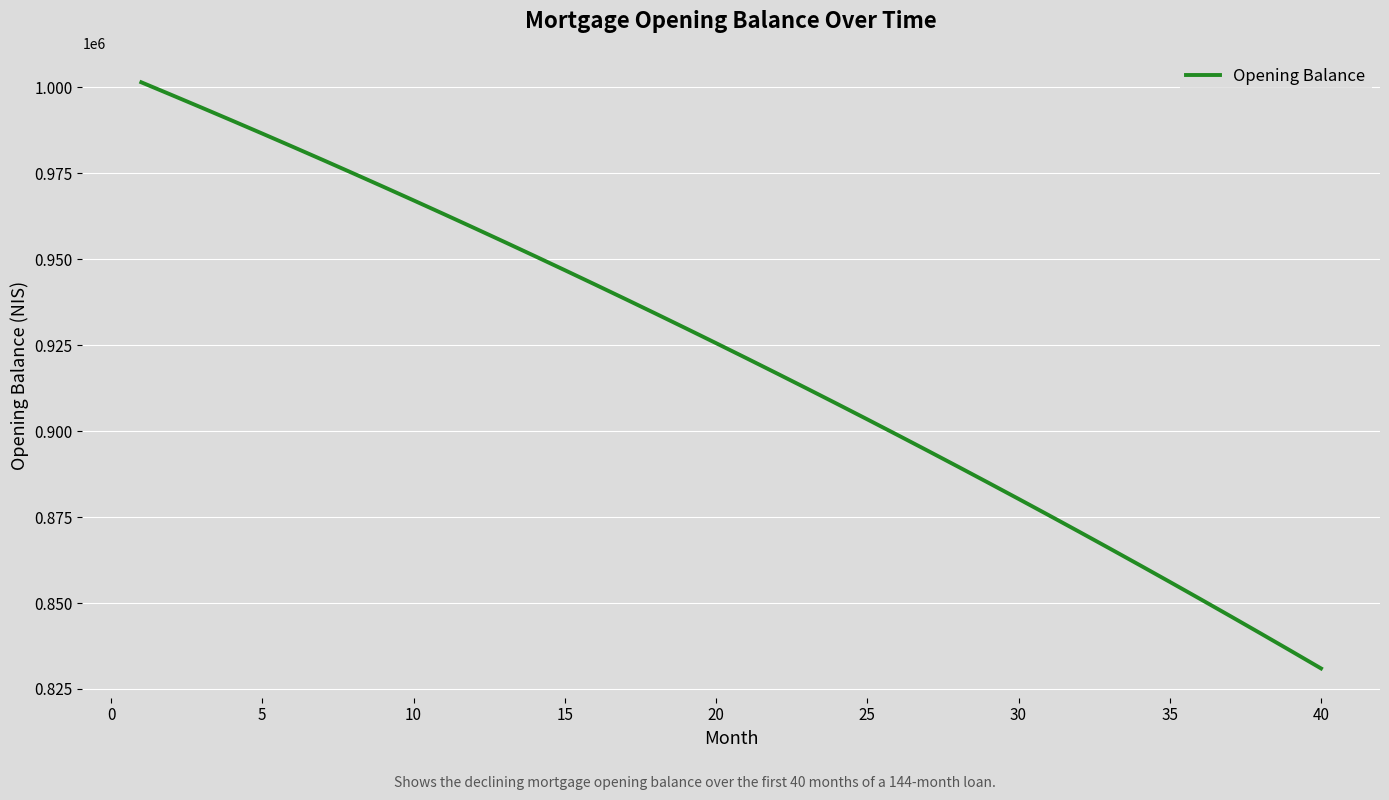

What is the minimum value shown in the chart?

830978.2